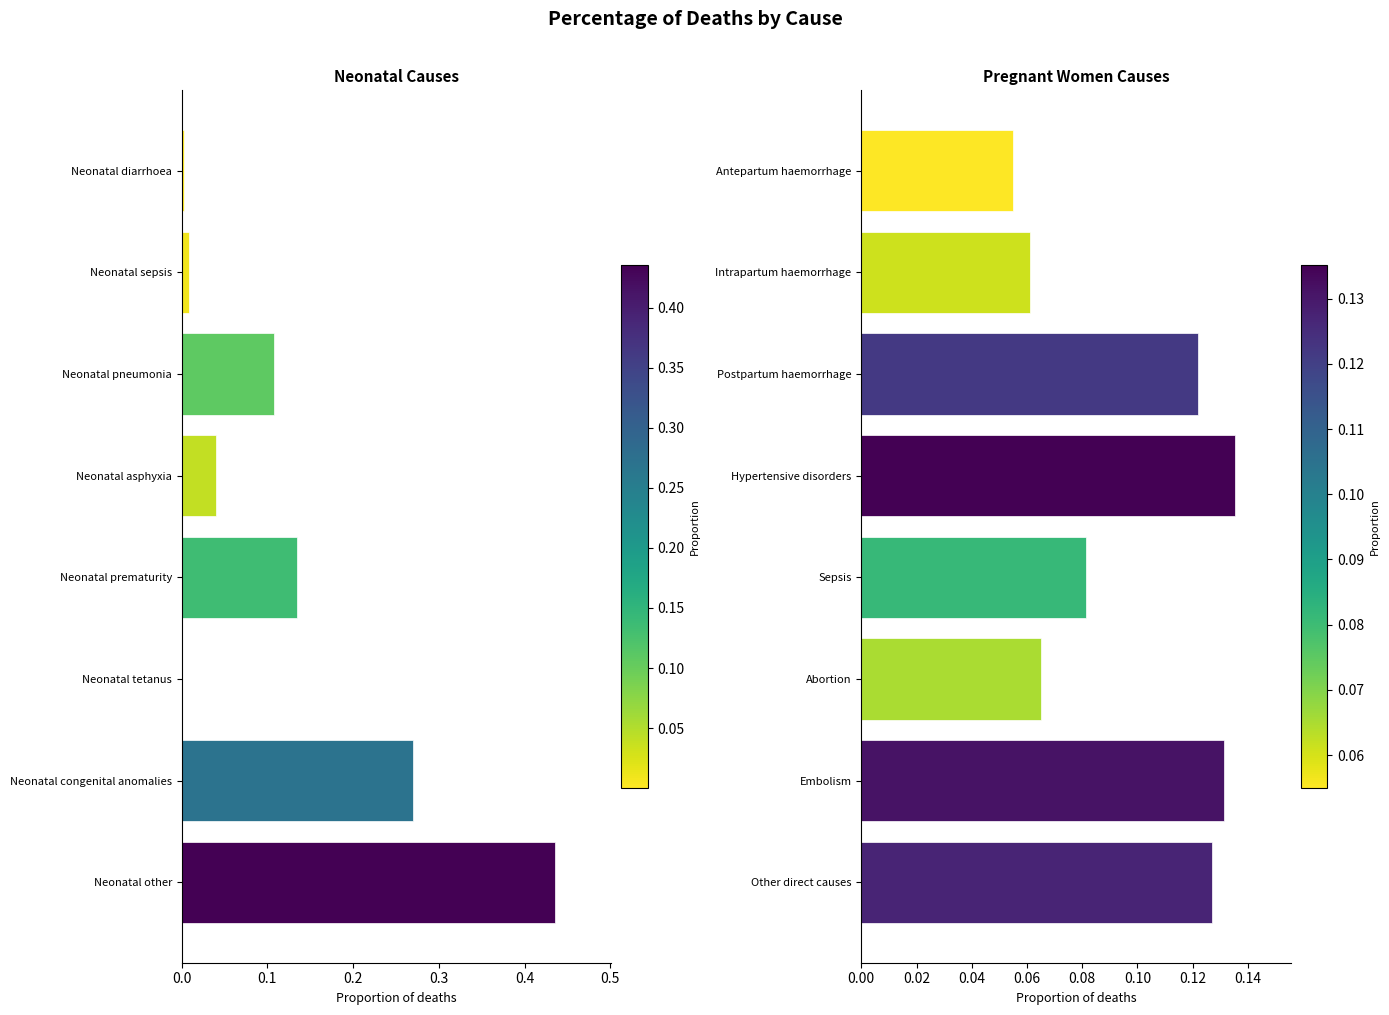

What is the sum of the Pregnant women values at Intrapartum haemorrhage and Antepartum haemorrhage?

0.1